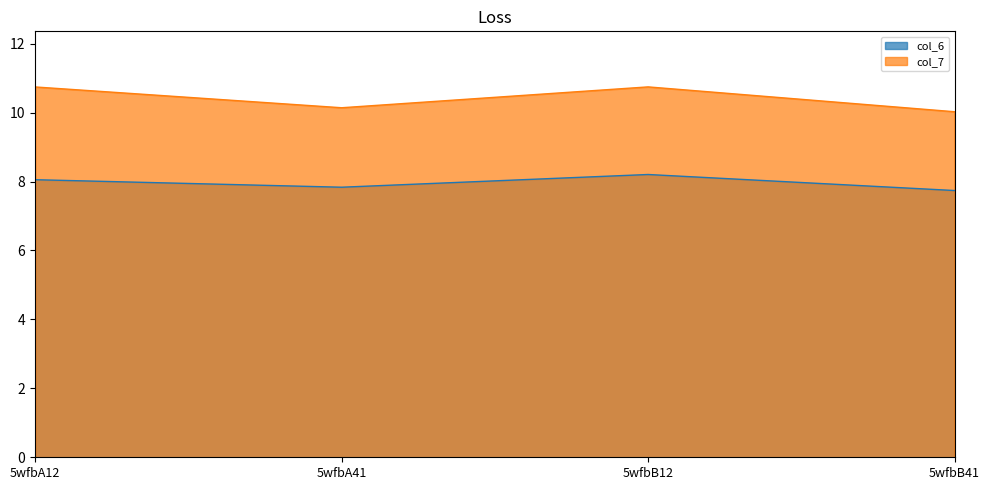

The value of col_6 at 5wfbB41 is 12.4. True or false?

False